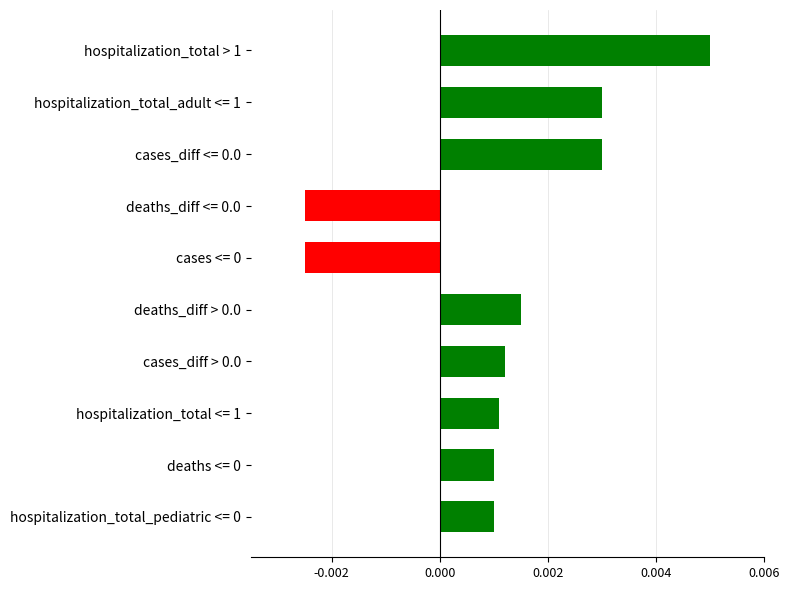

How many values are between 0 and 1?

8